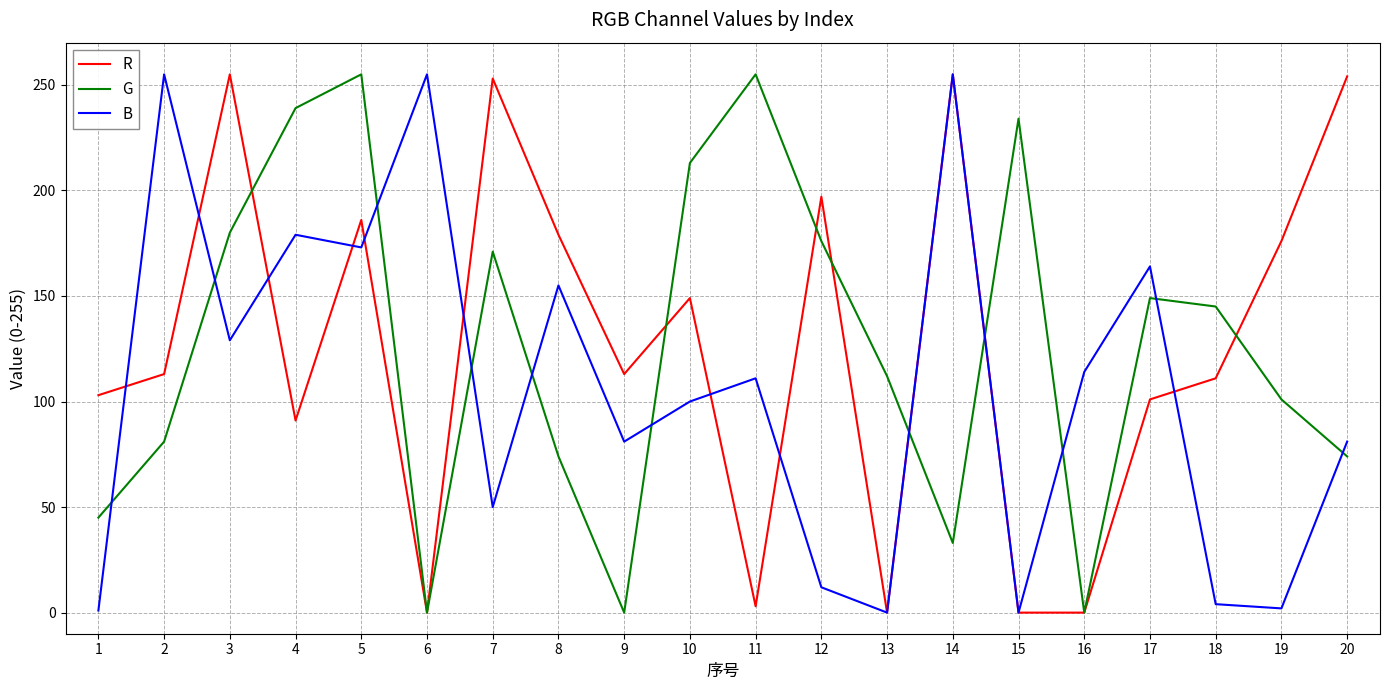

Does the chart have visible grid lines?

Yes